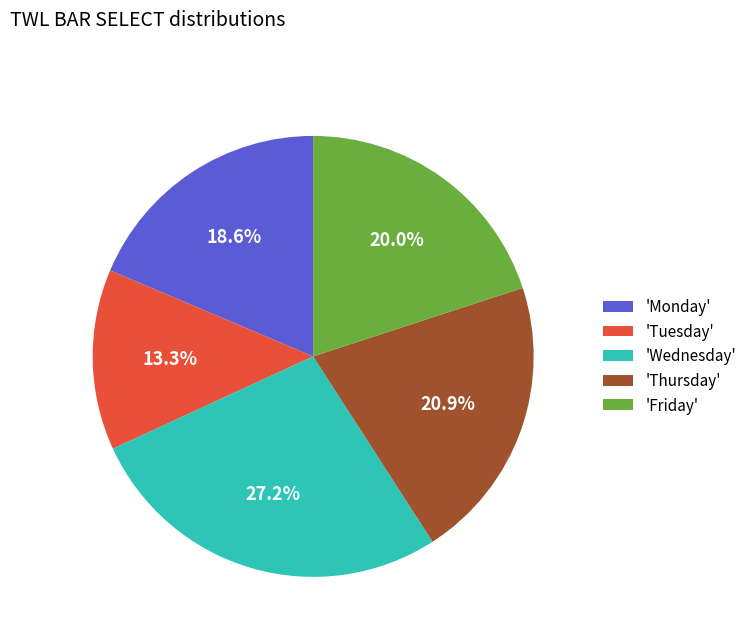

Between 'Friday' and 'Thursday', which is larger?

'Thursday'